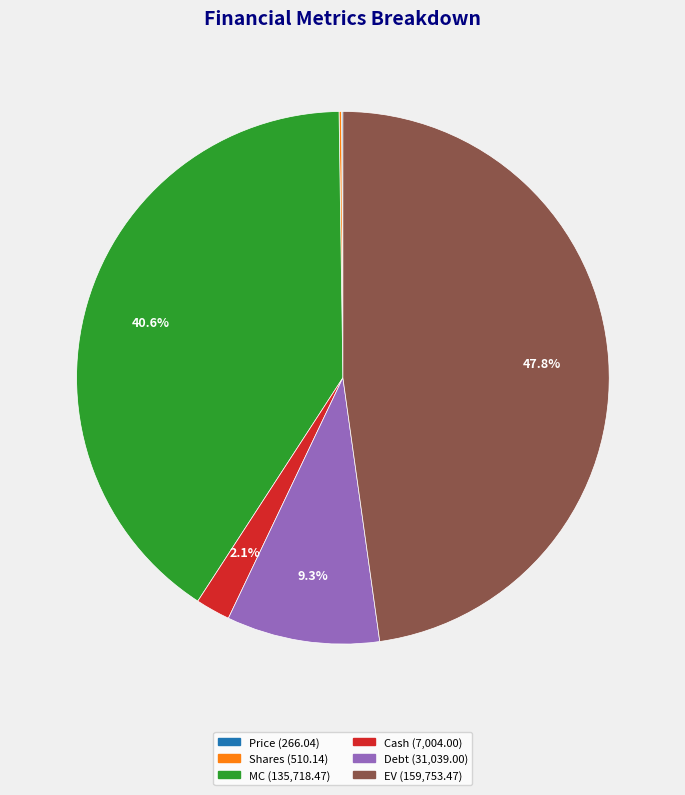

Which slice is the largest?

EV